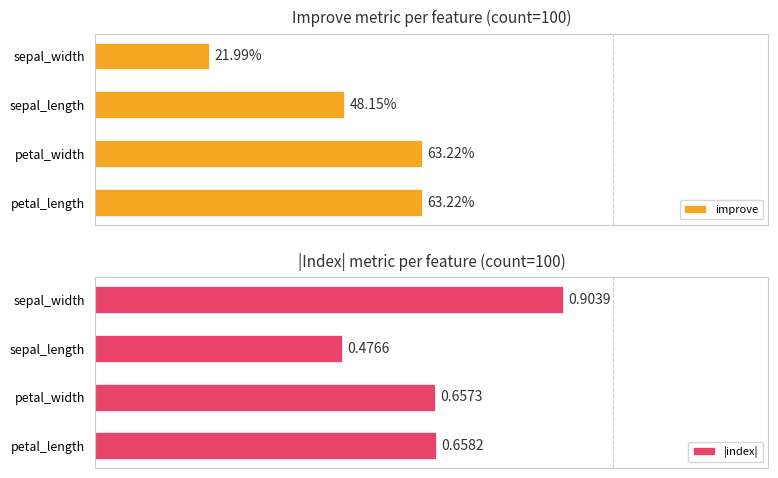

At which label does |index| reach its peak?

sepal_width